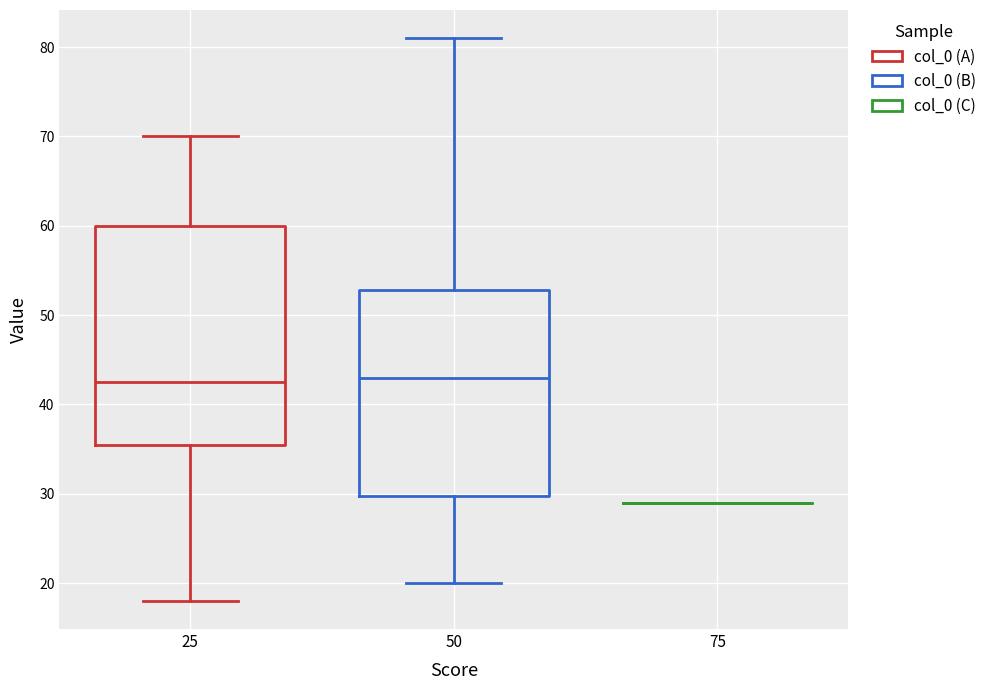

Reading left to right, read every box against the y-axis: the position of its median line, the range the box covers, and the ends of its whiskers. The values are not printed on the chart, so give them approximately, as read against the axis.

25: median 43, box 36 to 60, whiskers 18 to 70
50: median 43, box 30 to 53, whiskers 20 to 81
75: box collapsed to a line at 29, whiskers 29 to 29